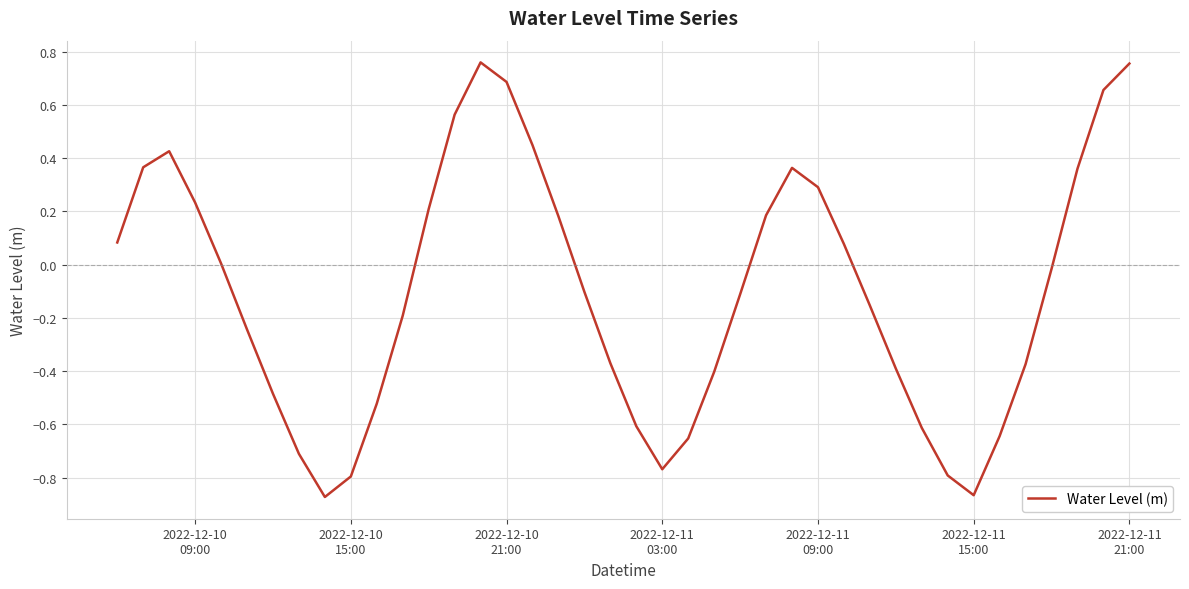

What is the difference between the maximum and minimum values?

1.6